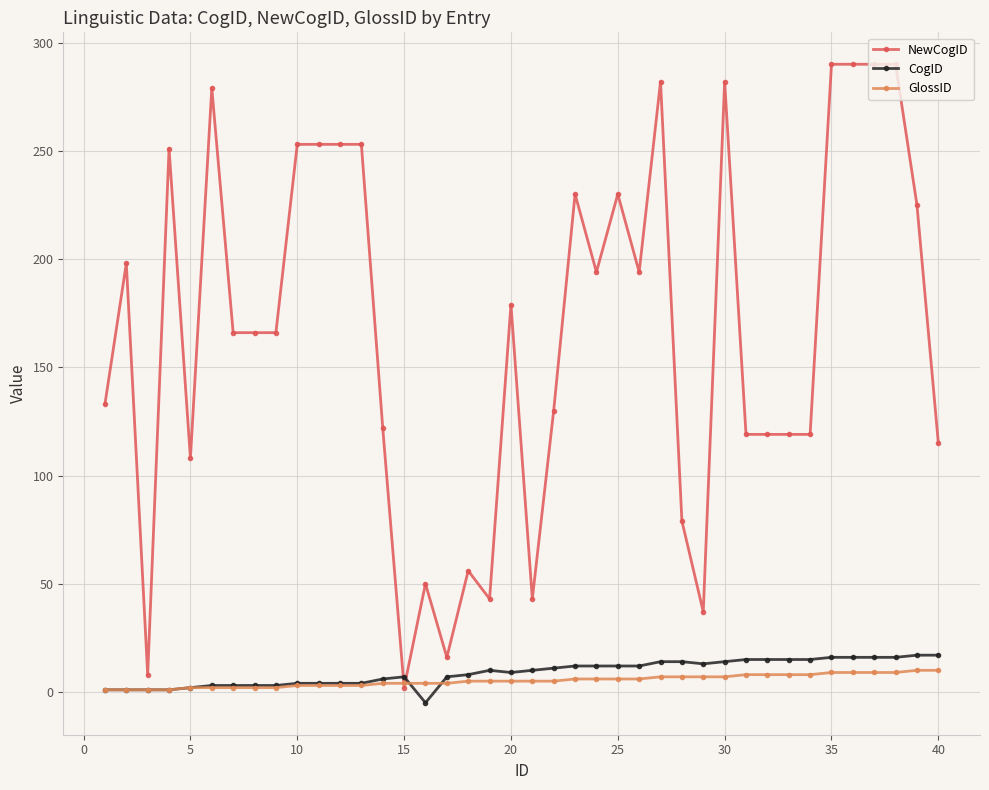

What is the sum of all GlossID values?

207